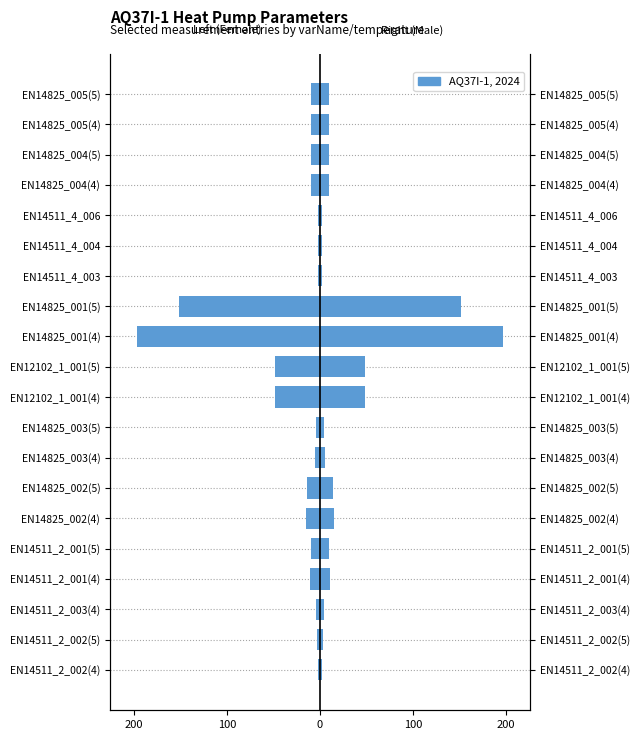

How many data points does each series have?

20